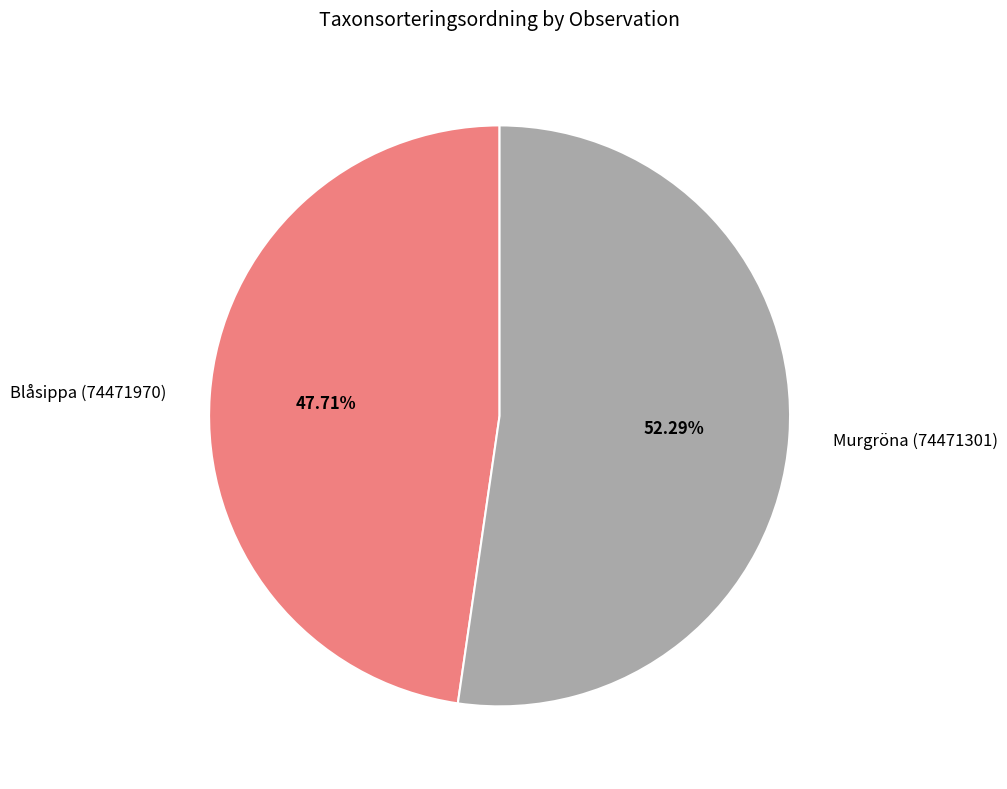

What percentage do Murgröna (74471301) and Blåsippa (74471970) together represent?

100.0%